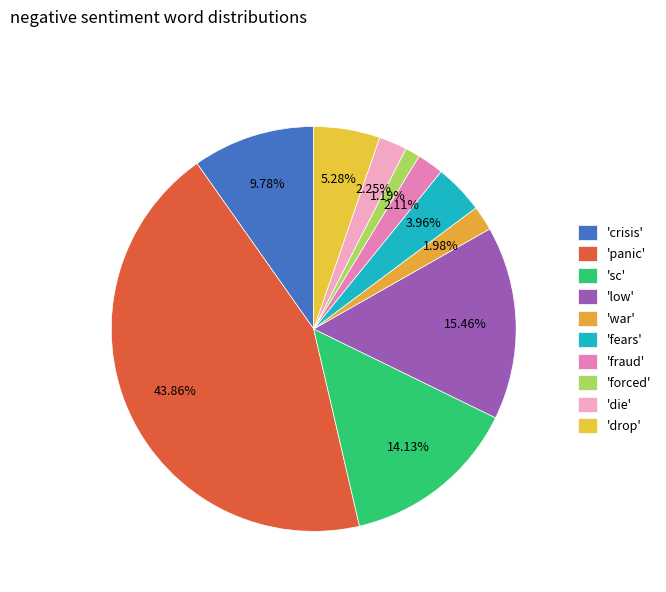

How many slices are in this pie chart?

10